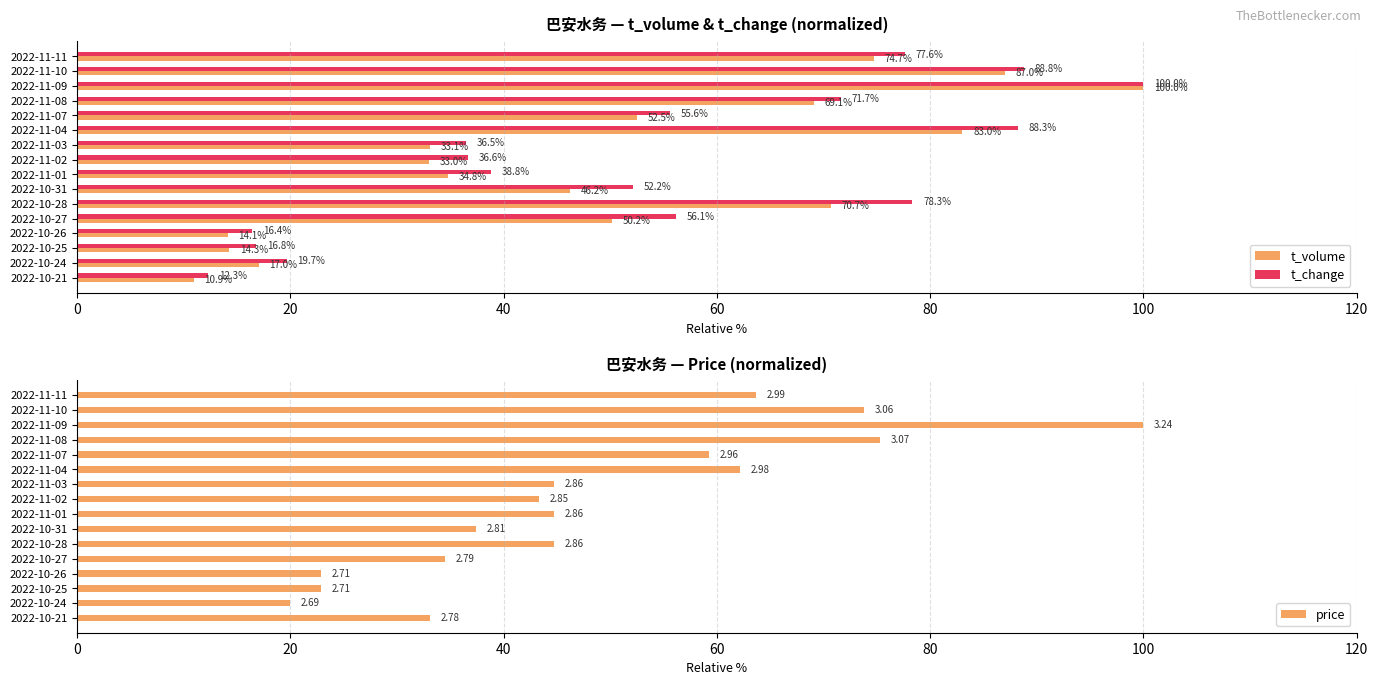

What is the difference between the maximum and minimum values in the t_change series?

87.7